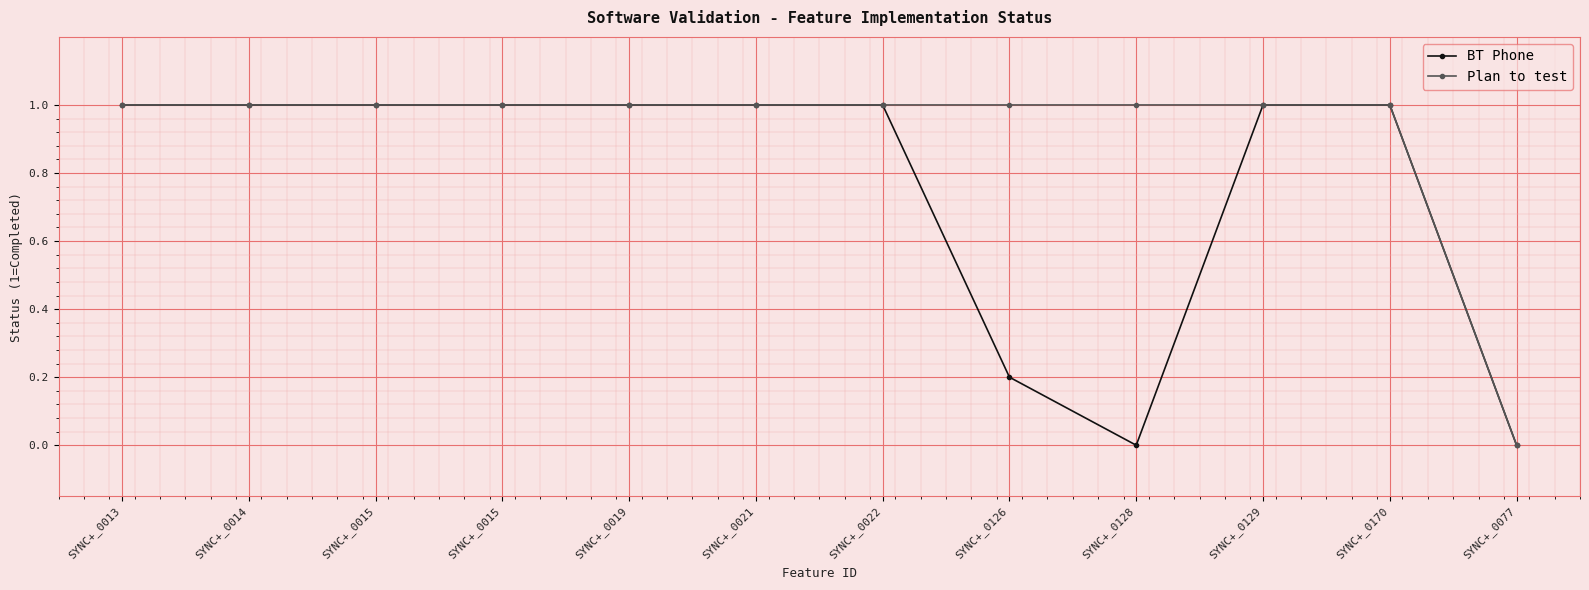

Is this an area chart (filled region under the line)?

No